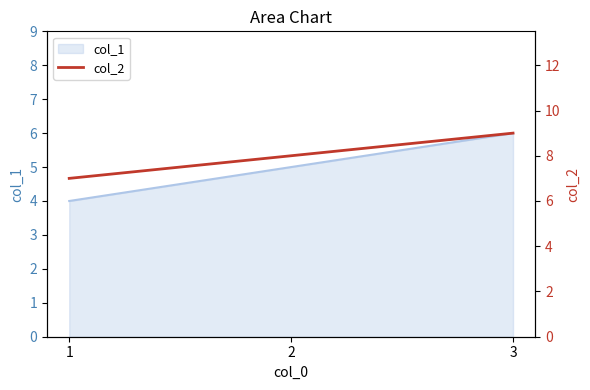

Does the chart have visible grid lines?

No